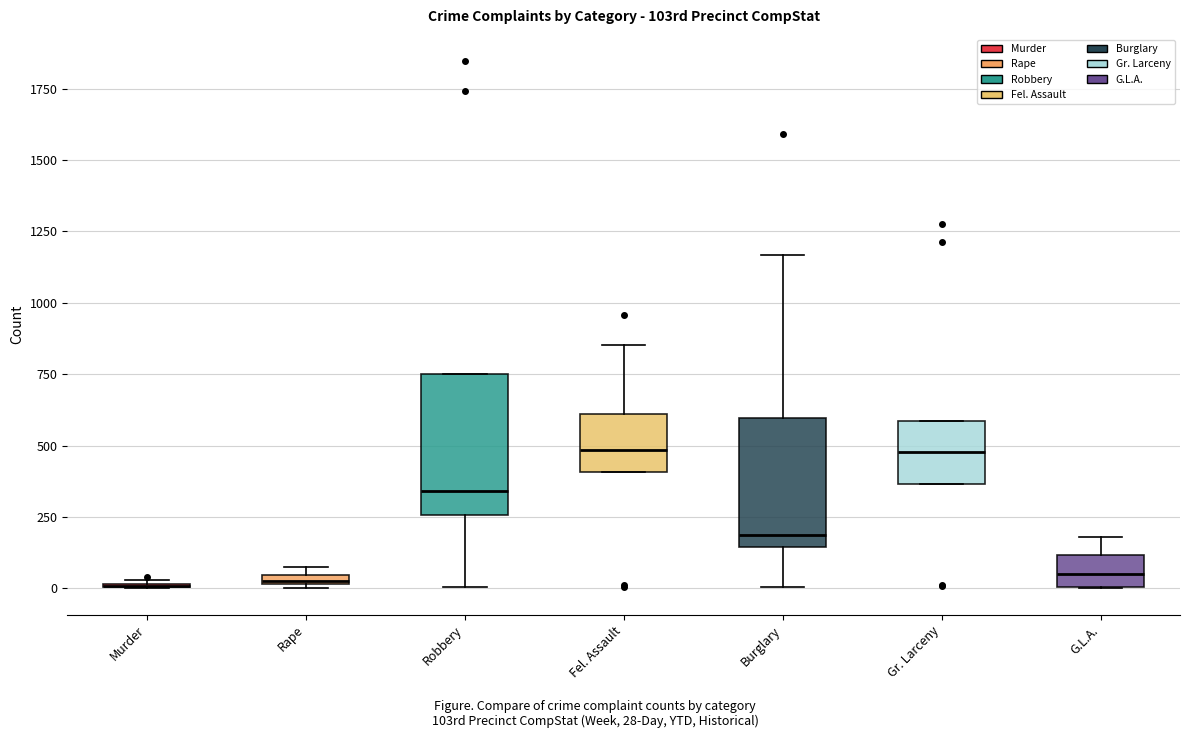

Where is the upper edge of the box for Fel. Assault on the y-axis? The values are not printed on the chart, so give them approximately, as read against the axis.

600